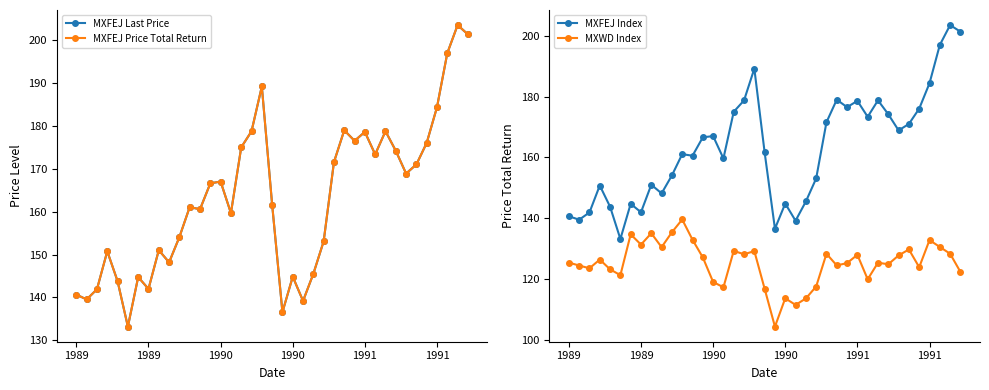

What is the difference between the highest and lowest values at 32?

41.2